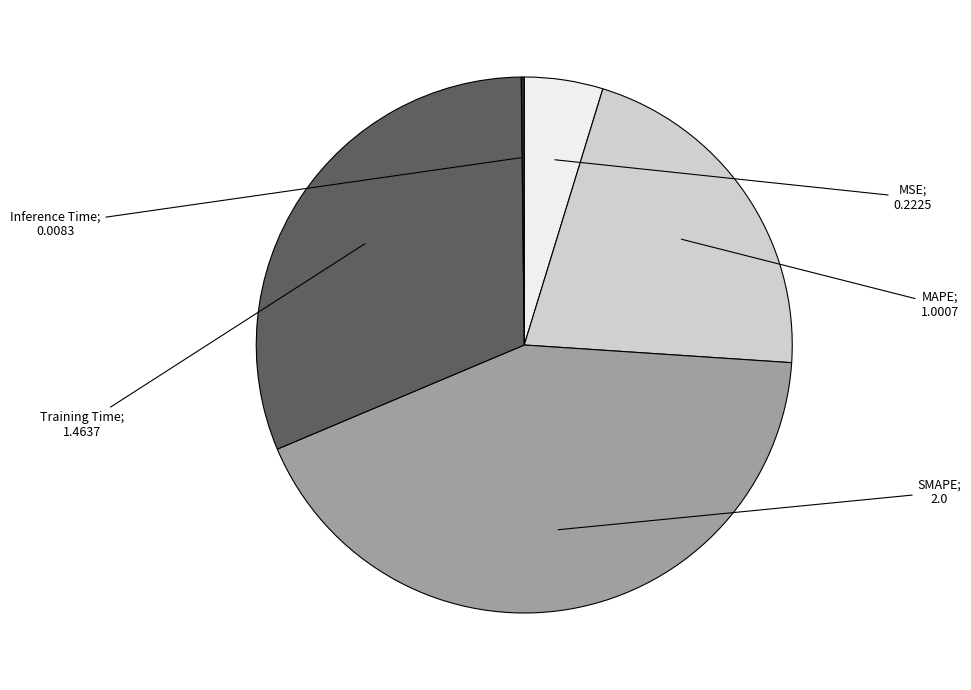

Does any single category account for the majority?

No